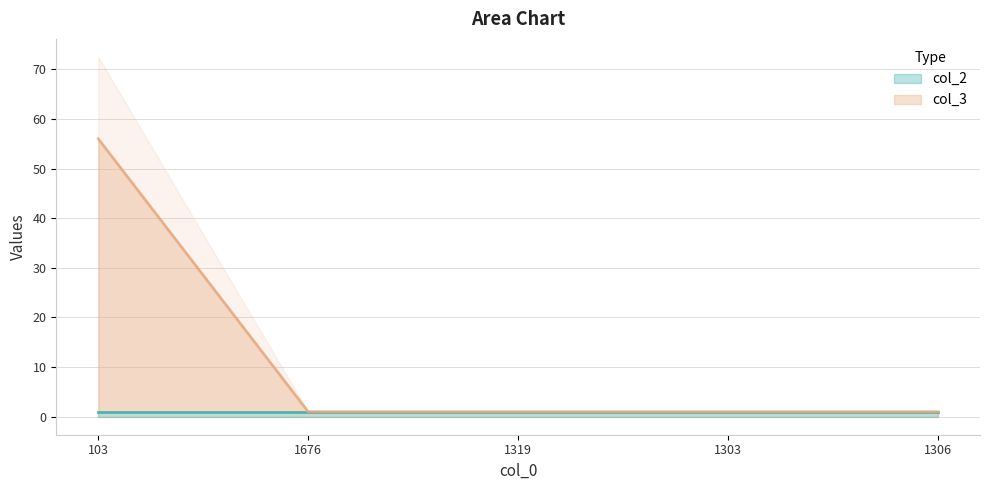

Is it true that the value at 1306 is 1?

True